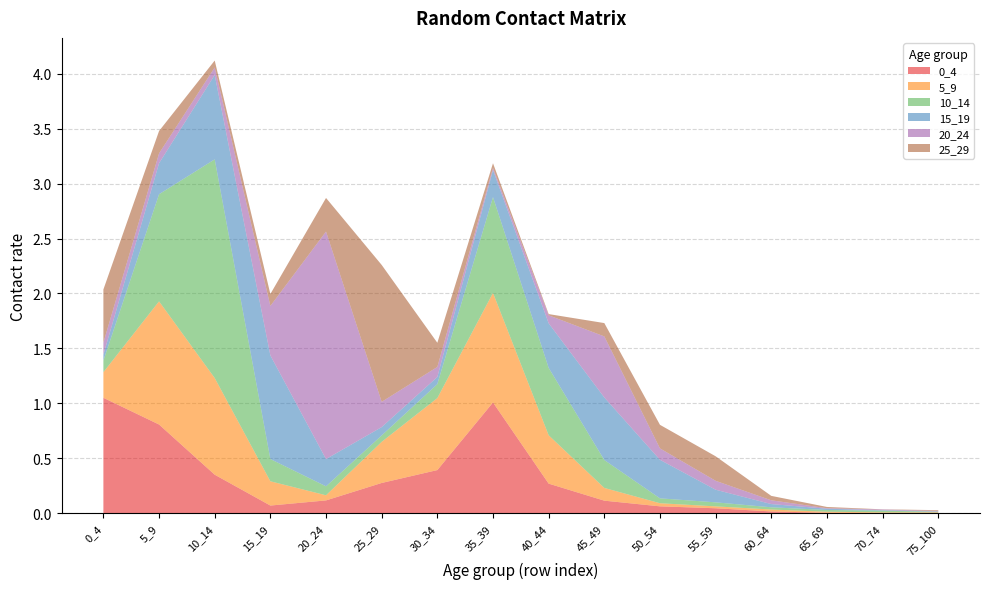

Reading left to right, transcribe all the data shown in this chart.

0_4: 1.1	0.8	0.4	0.1	0.1	0.3	0.4	1.0	0.3	0.1	0.1	0.0	0.0	0.0	0.0	0.0
5_9: 0.2	1.1	0.9	0.2	0.0	0.4	0.7	1.0	0.4	0.1	0.0	0.0	0.0	0.0	0.0	0.0
10_14: 0.1	1.0	2.0	0.2	0.1	0.1	0.1	0.9	0.6	0.3	0.0	0.0	0.0	0.0	0.0	0.0
15_19: 0.1	0.3	0.8	0.9	0.2	0.1	0.1	0.2	0.4	0.6	0.4	0.1	0.0	0.0	0.0	0.0
20_24: 0.1	0.1	0.1	0.4	2.1	0.2	0.1	0.0	0.1	0.6	0.1	0.1	0.0	0.0	0.0	0.0
25_29: 0.5	0.2	0.1	0.1	0.3	1.2	0.2	0.0	0.0	0.1	0.2	0.2	0.0	0.0	0.0	0.0